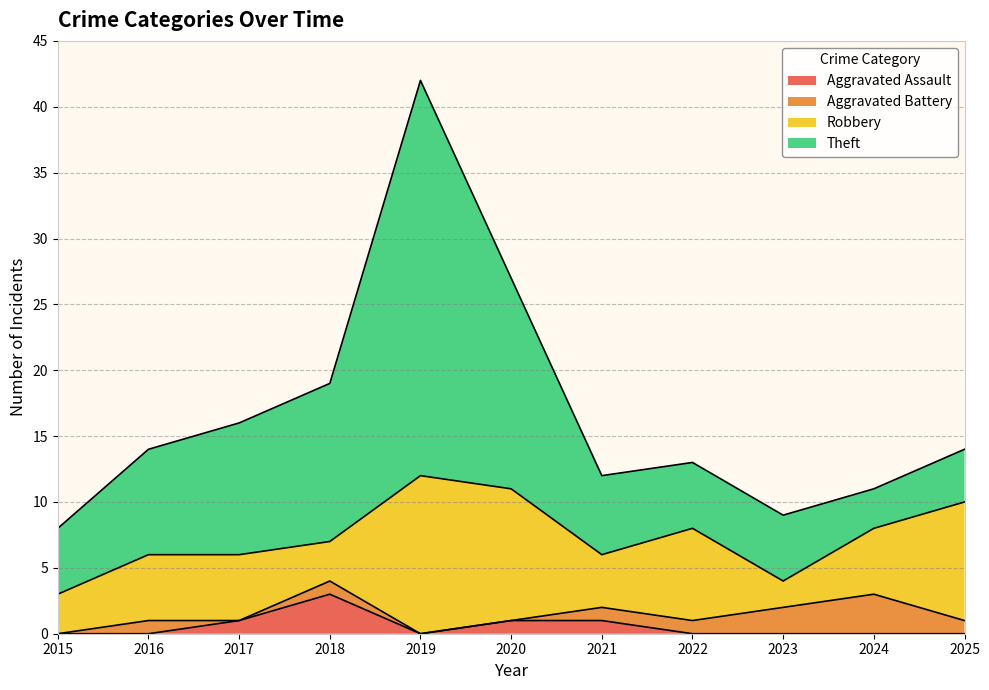

At which label does Aggravated Battery reach its peak?

2024